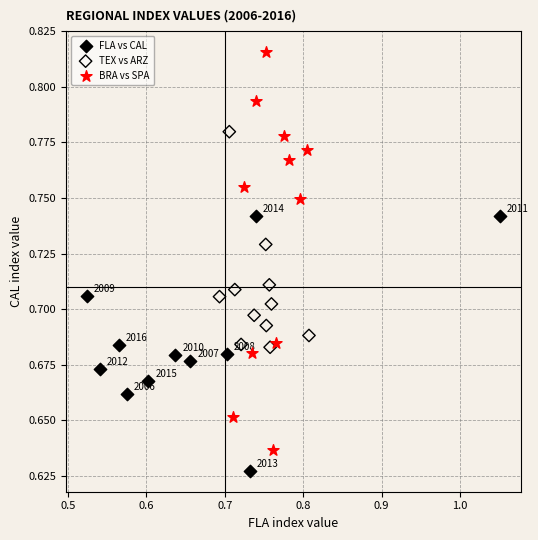

What are all the series names shown in the legend?

FLA vs CAL, TEX vs ARZ, BRA vs SPA